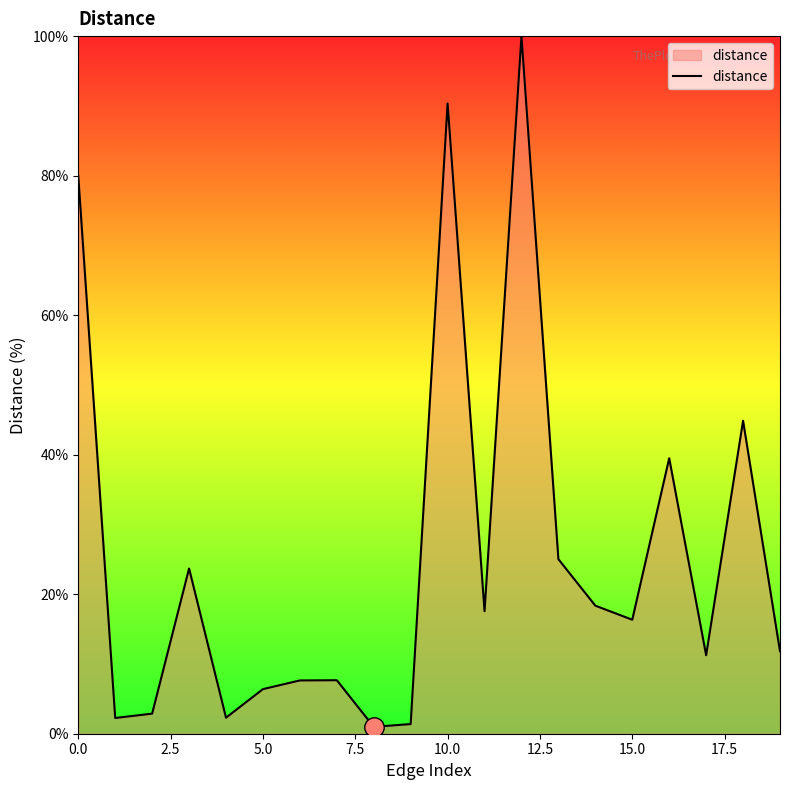

What is the greatest value displayed?

100.0